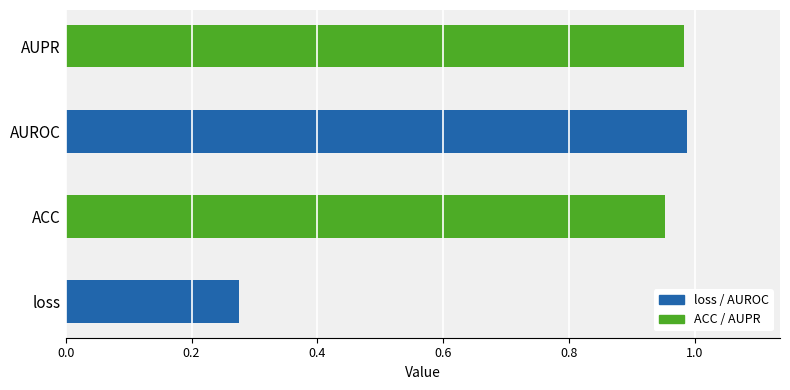

True or false: the data shows 0.4 at loss.

False